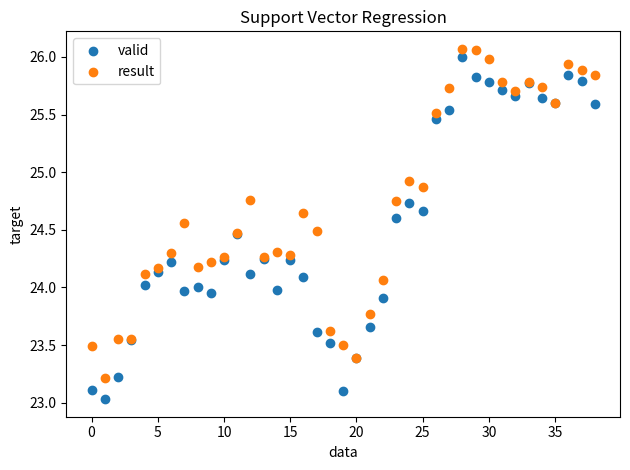

Which series has the widest spread of Y values?

valid